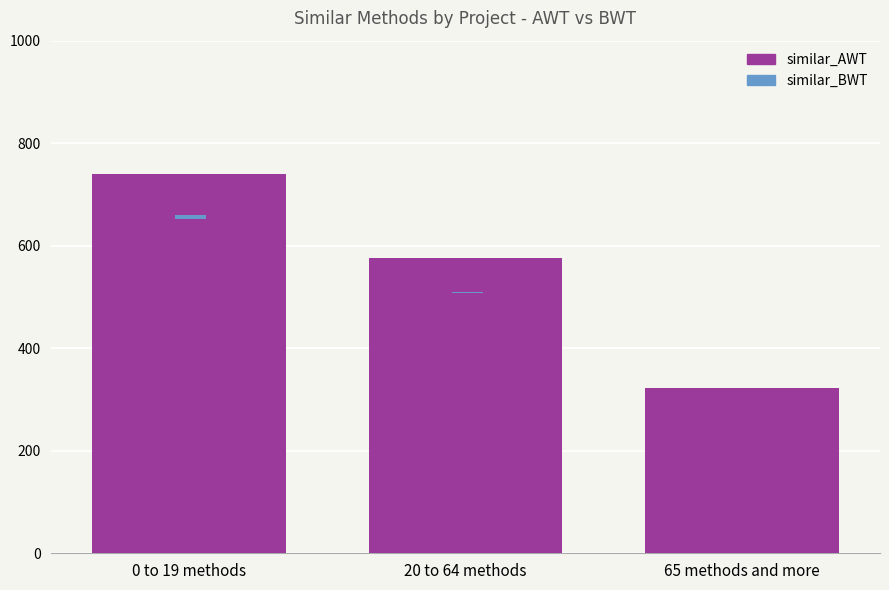

Rank the categories by similar_BWT value from highest to lowest.

0 to 19 methods, 20 to 64 methods, 65 methods and more